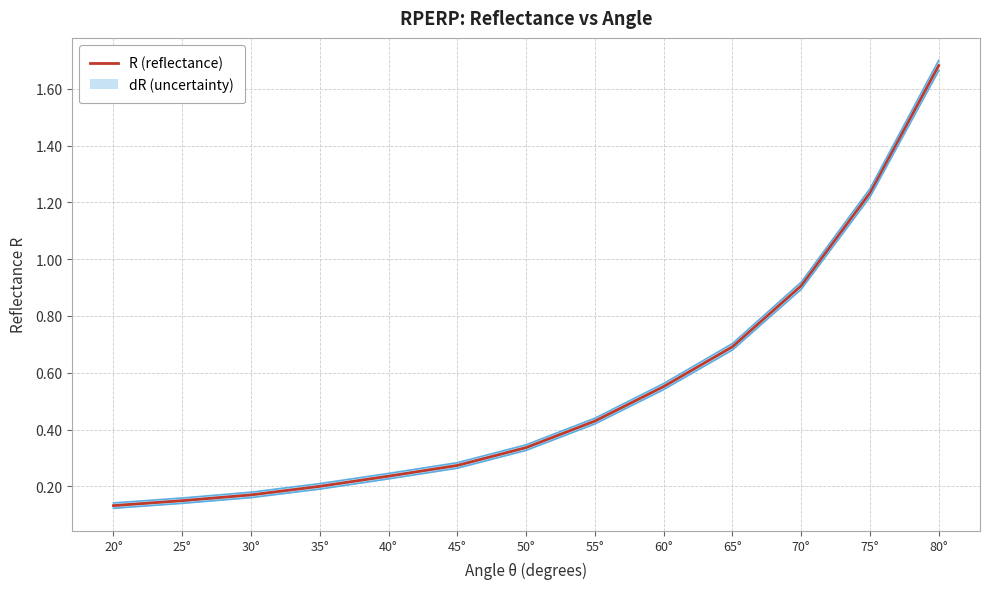

The chart shows a value of 1.7 at 80°. True or false?

True